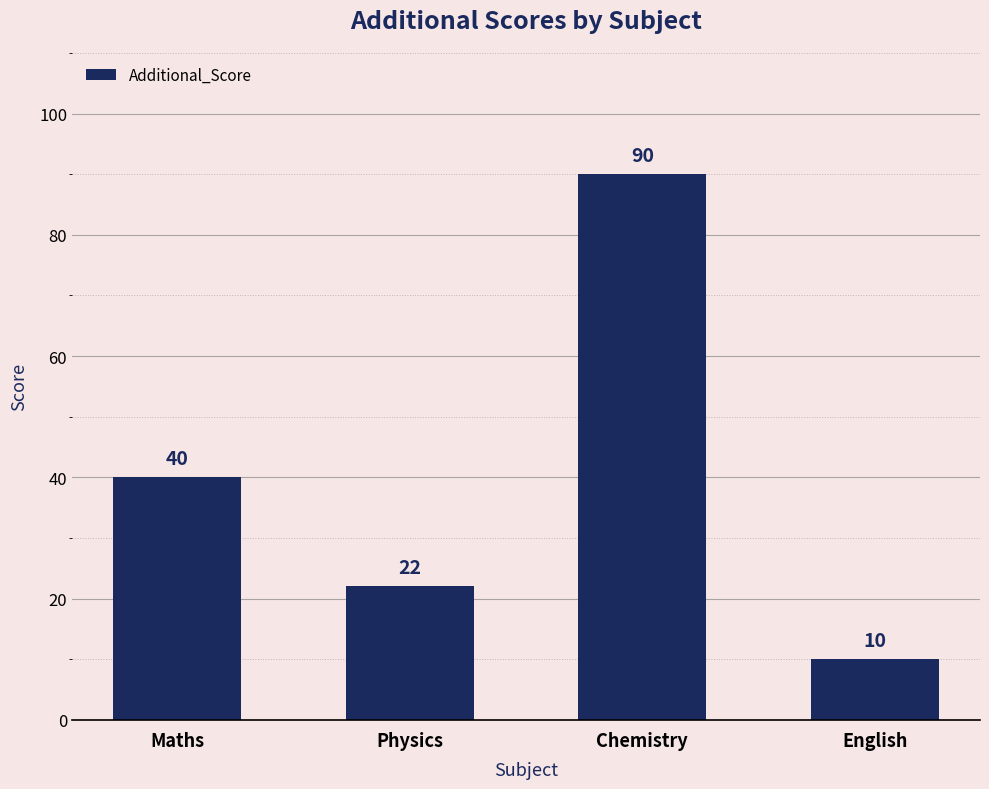

What is the difference between the values at English and Maths?

30